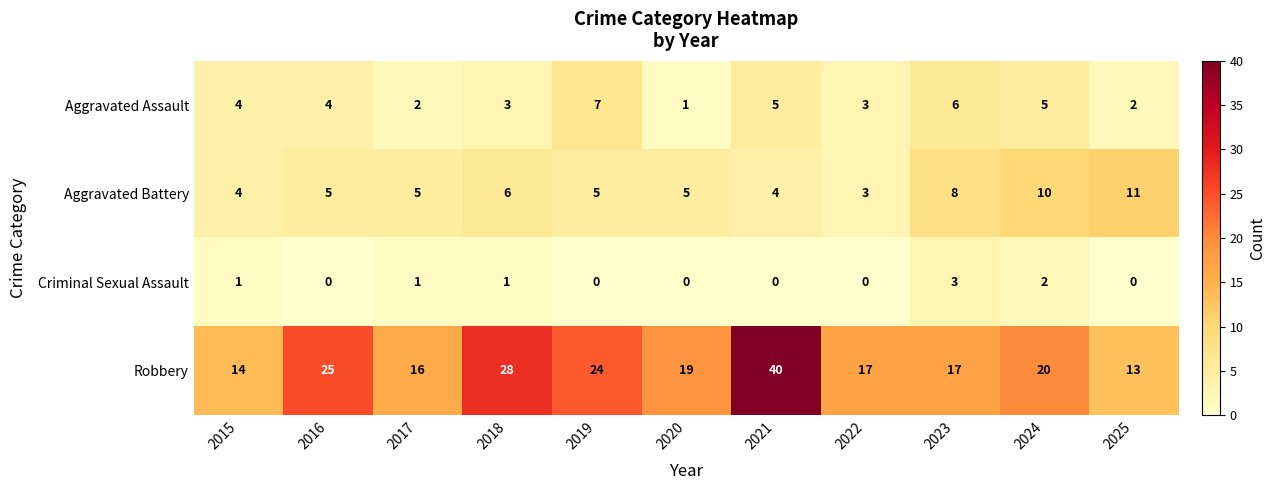

At 2020, list the series in order from smallest to largest.

Criminal Sexual Assault, Aggravated Assault, Aggravated Battery, Robbery